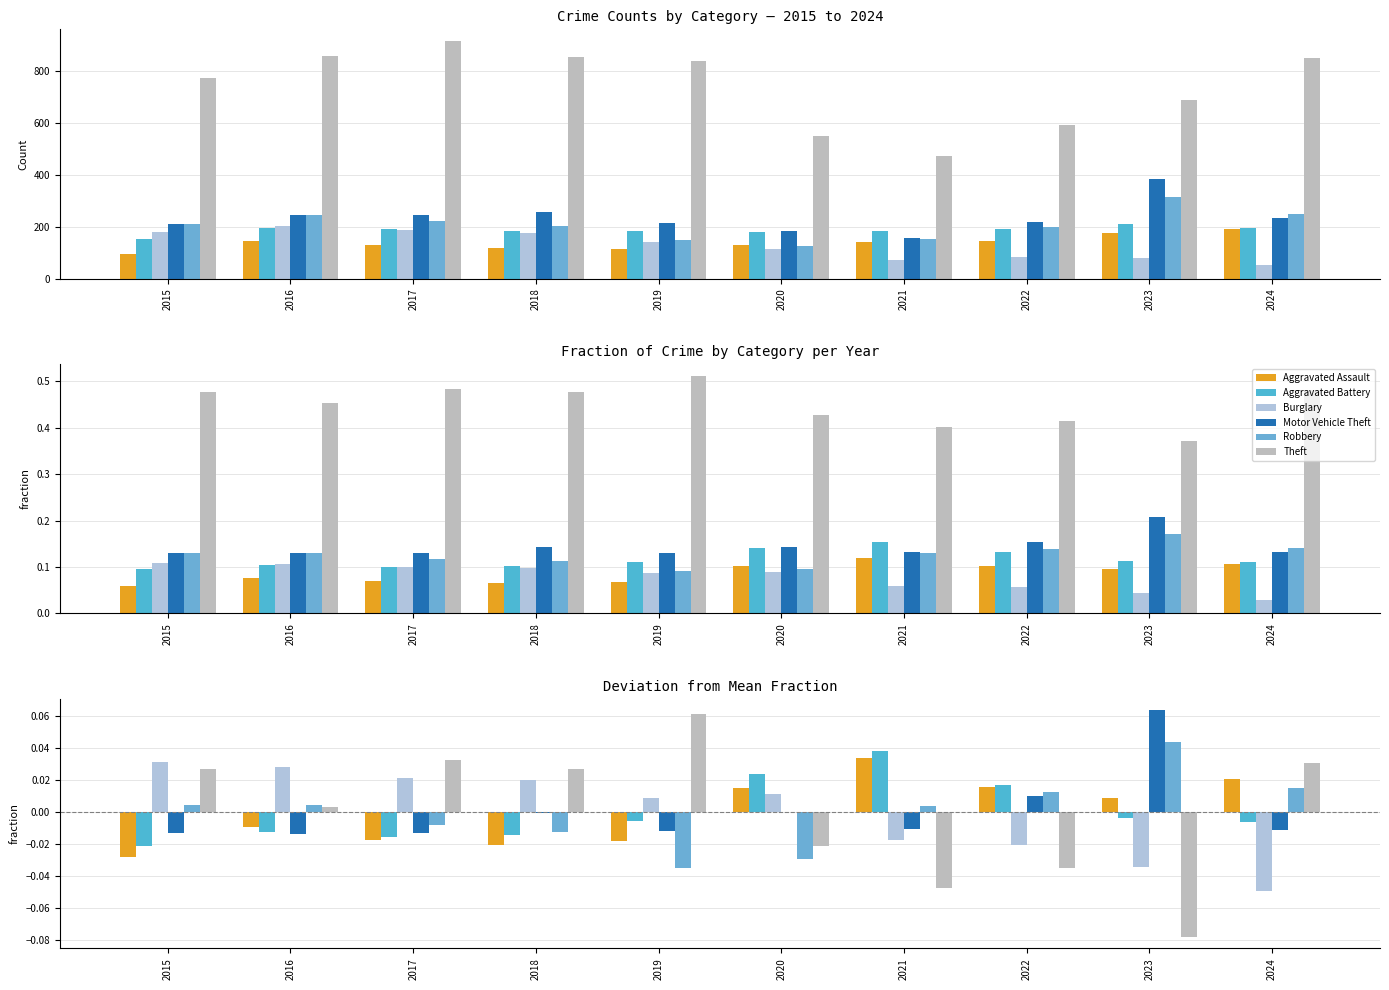

How many values in the Aggravated Assault series exceed 0?

5